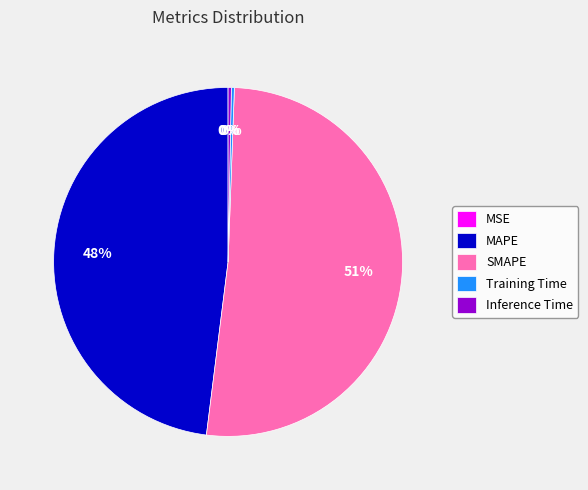

To the nearest percent, what percentage of the pie is MAPE?

48%